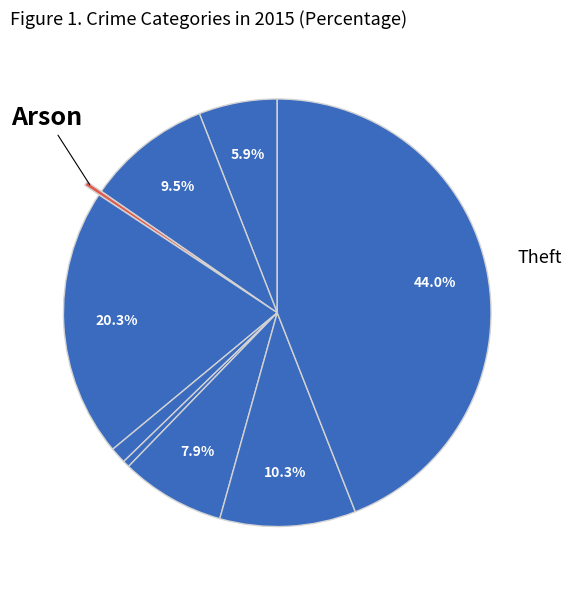

How many segments does this pie chart have?

9